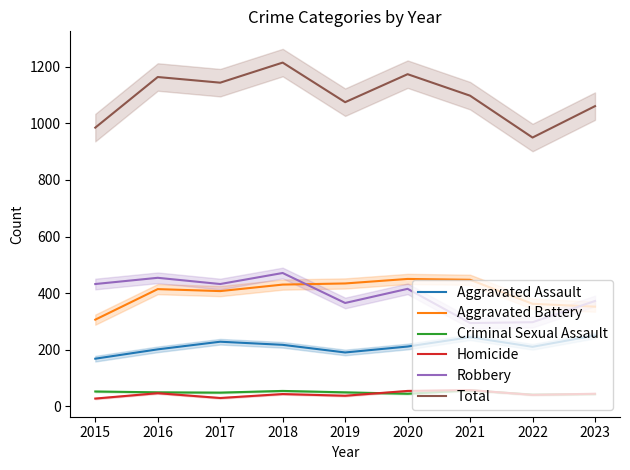

At which category is the sum across all series the highest?

2018